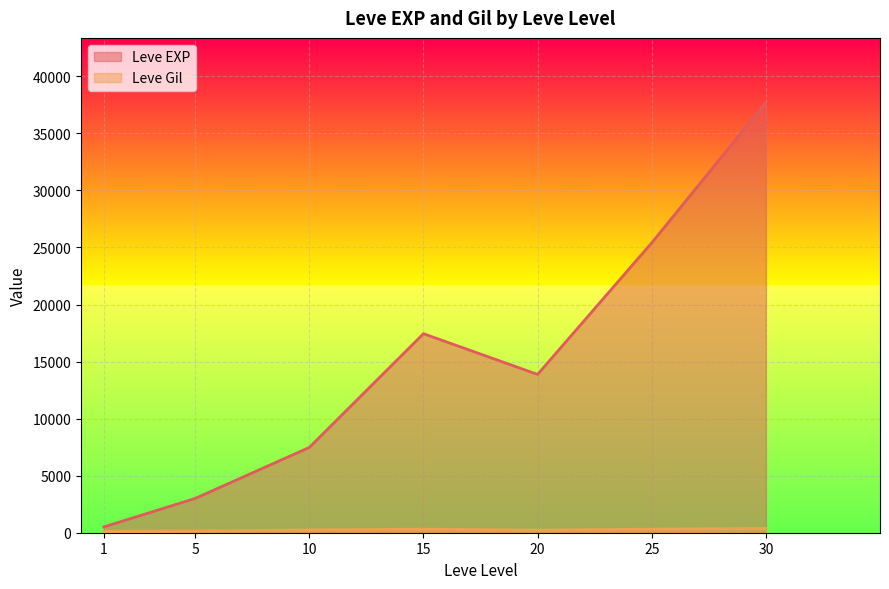

What is the difference between the maximum and minimum values in the Leve EXP series?

37204.8